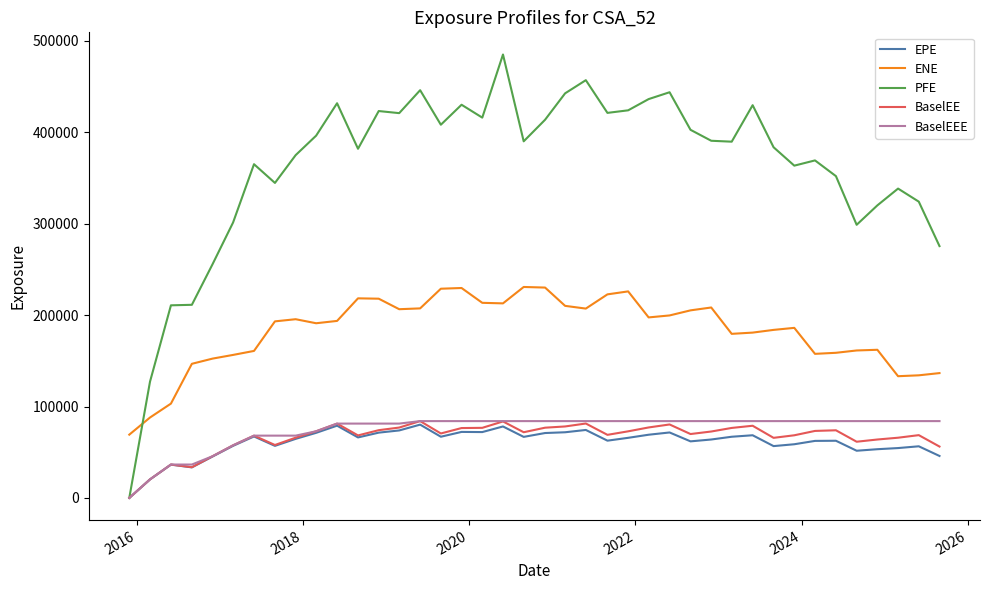

Which series has the widest spread of values?

PFE